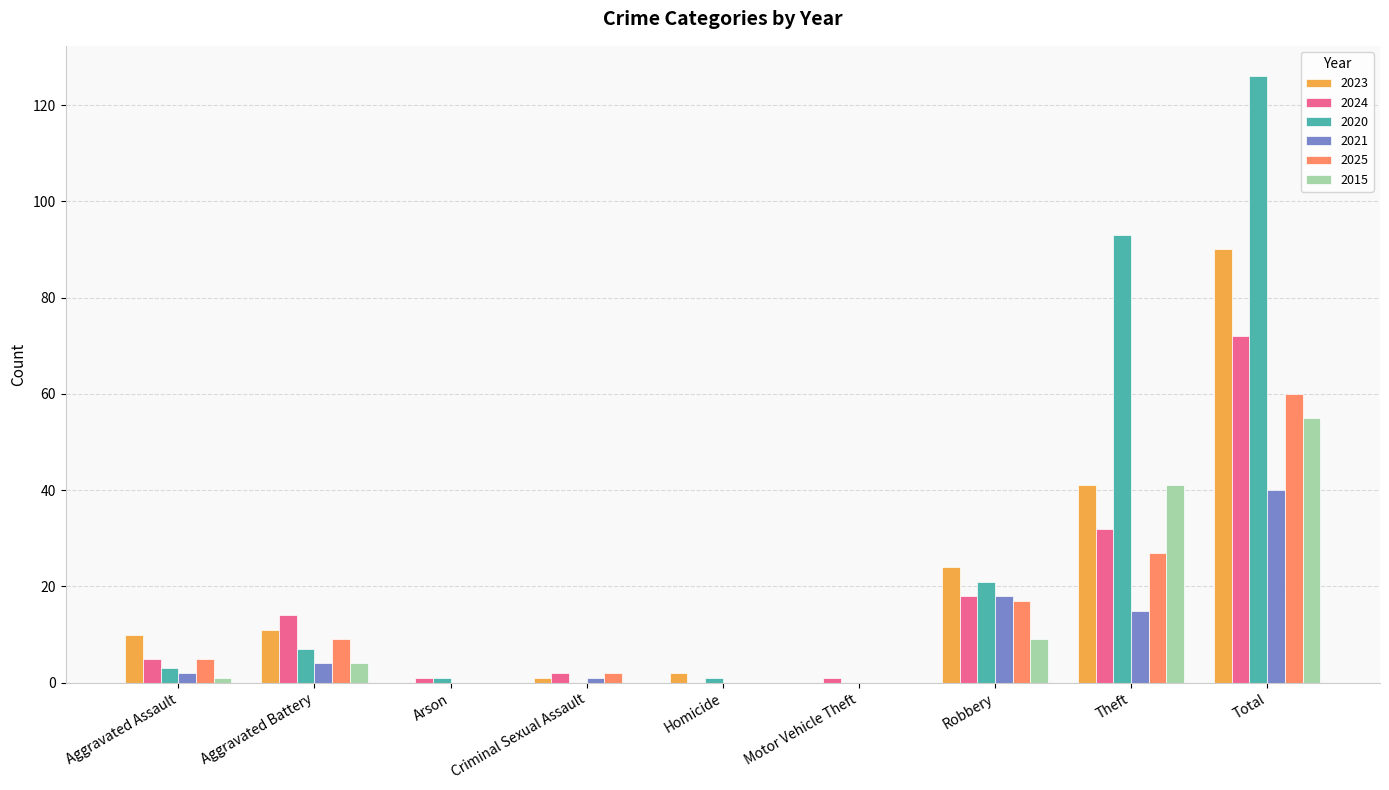

At which category is the sum across all series the highest?

Total